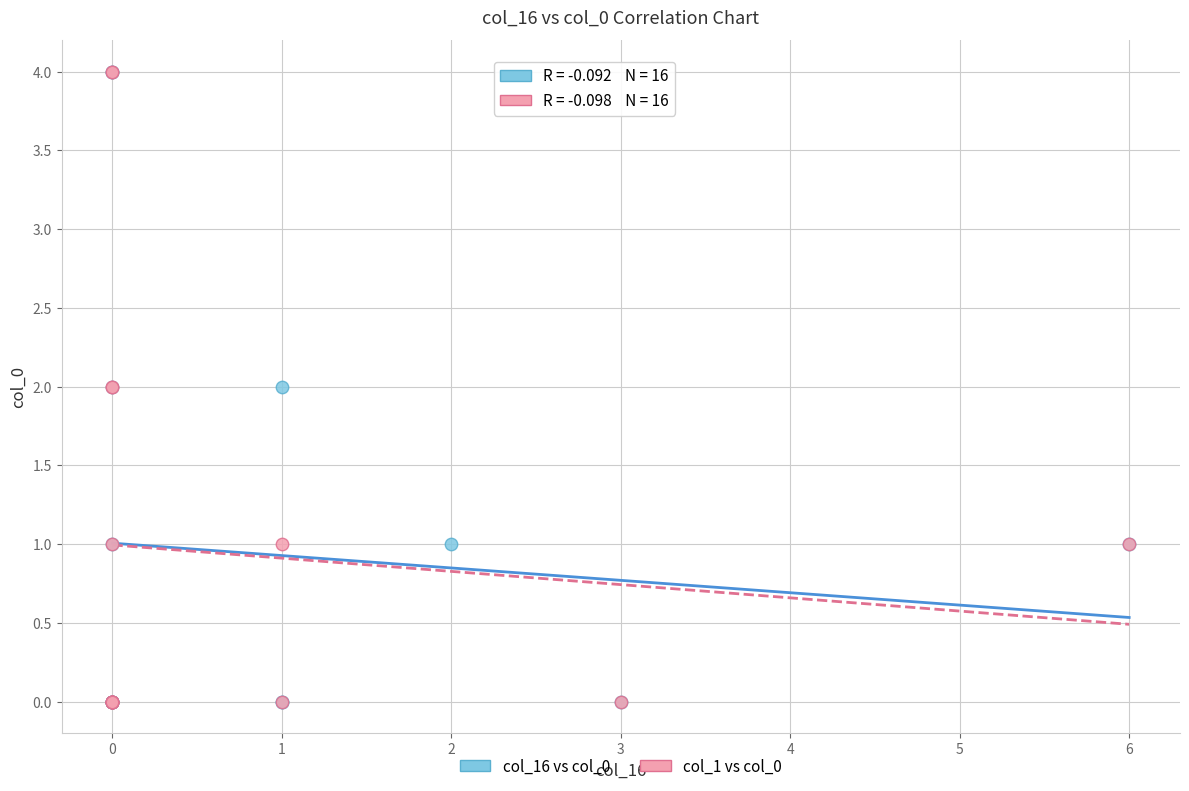

What are all the series names shown in the legend?

col_16 vs col_0, col_1 vs col_0